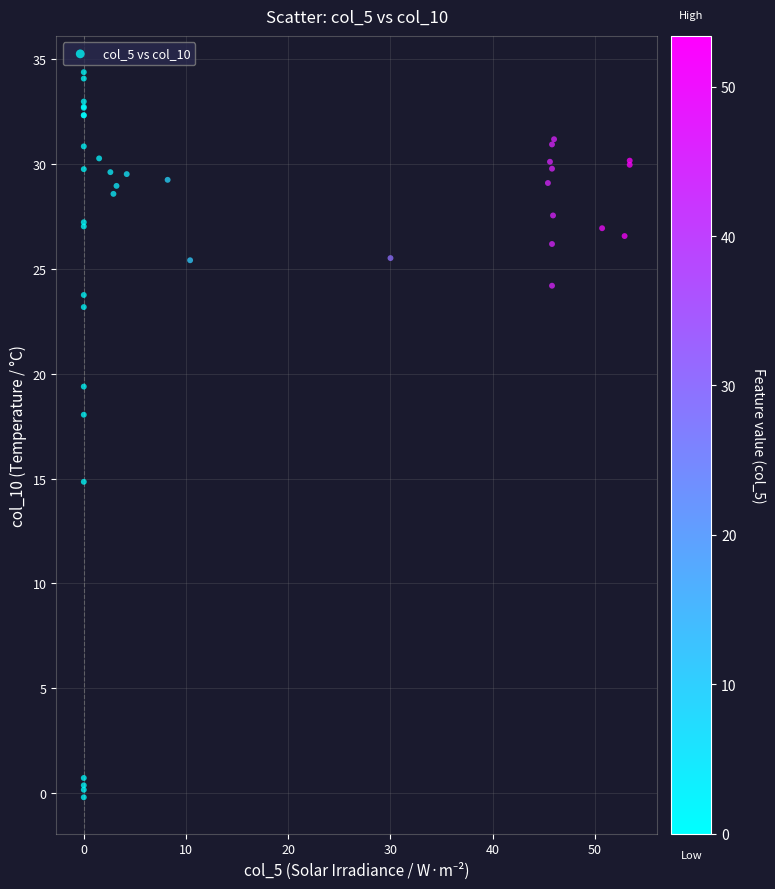

What Y value in the scatter plot is closest to 17?

18.0